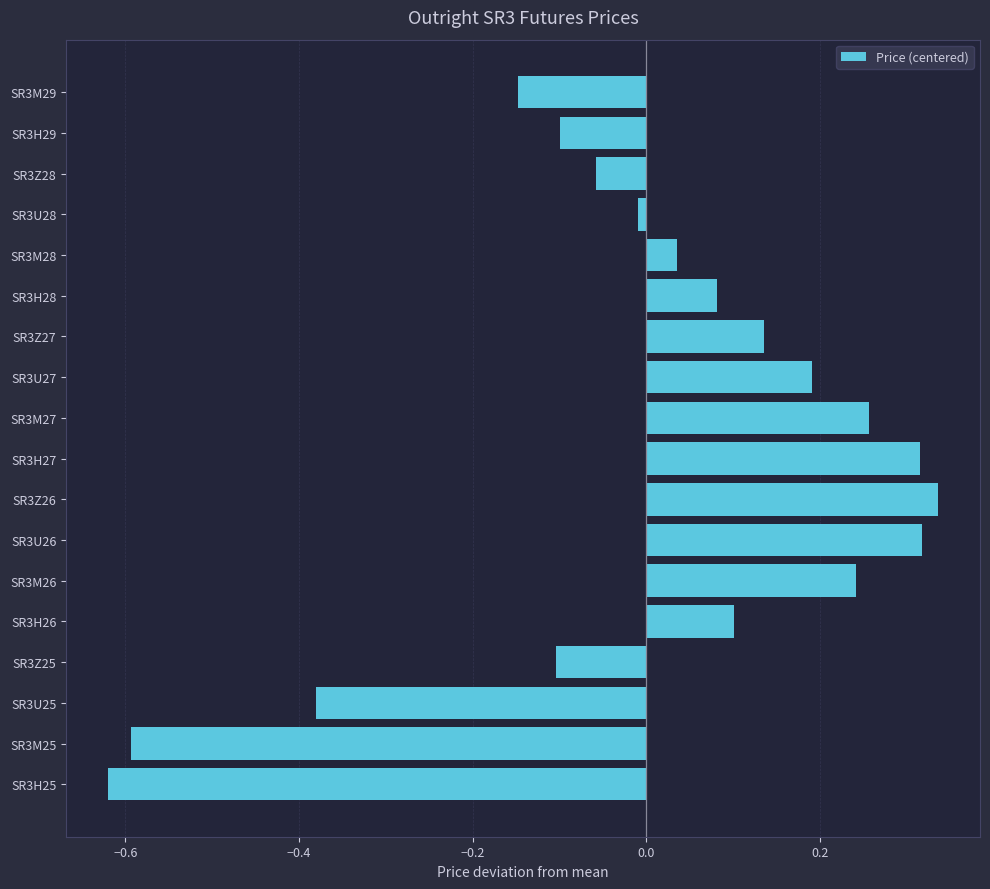

The value at SR3H26 is 0.2. True or false?

False